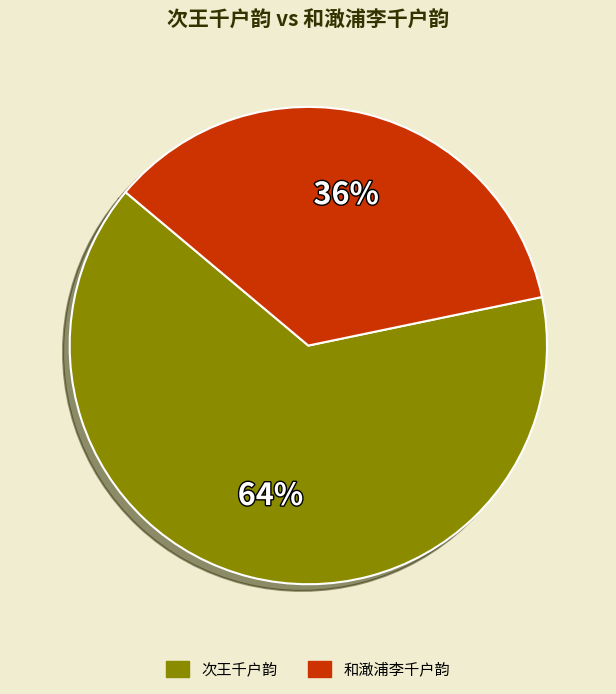

How many segments does this pie chart have?

2